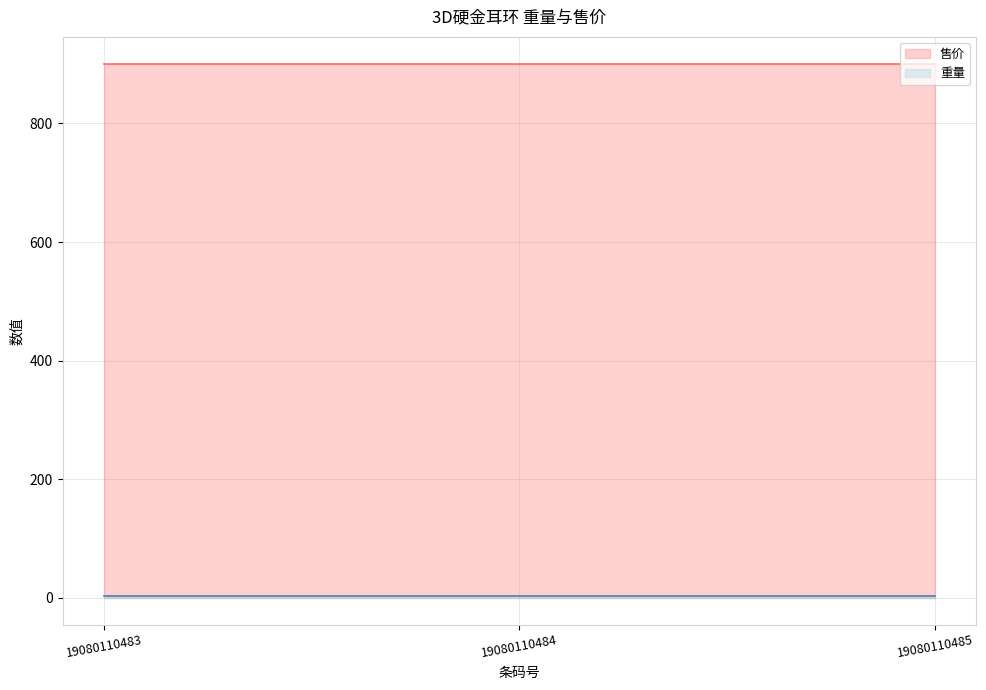

What are all the series names shown in the legend?

重量, 售价